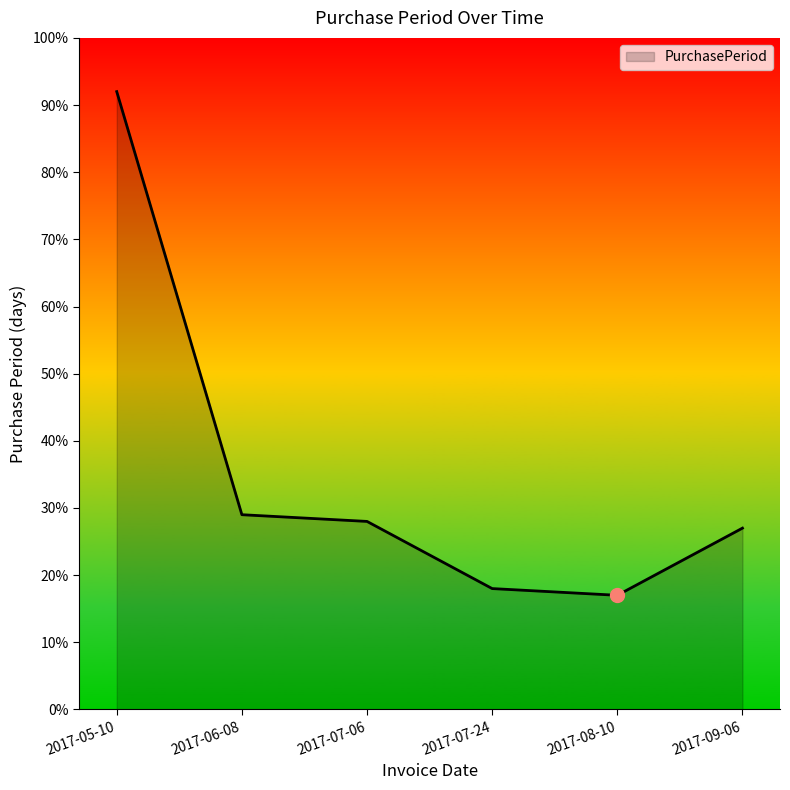

The value at 2017-08-10 is 17. True or false?

True